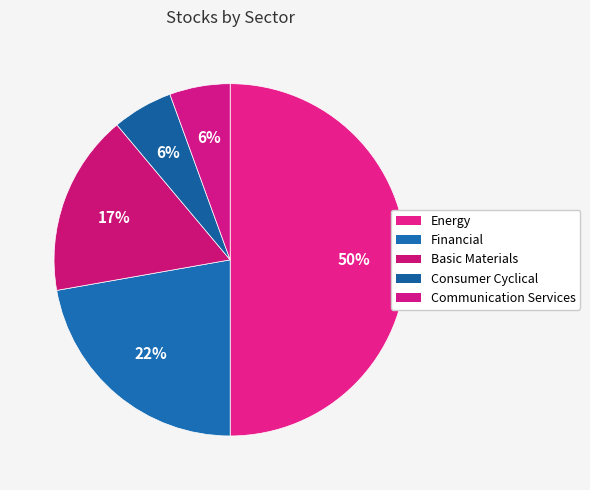

Does Energy represent more than half of the total?

No